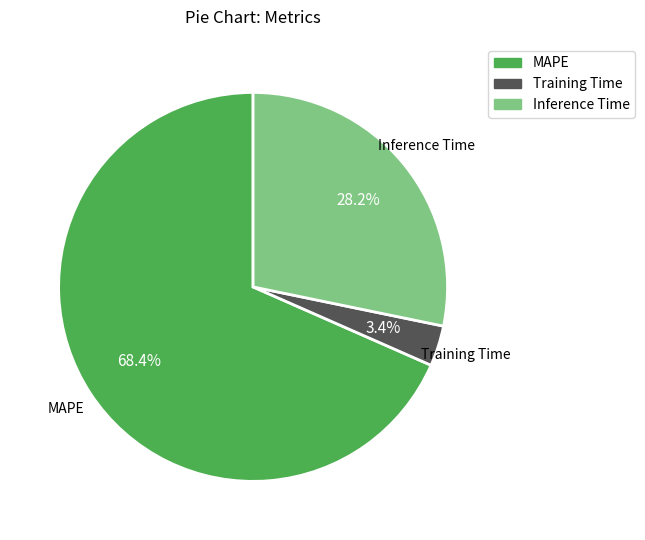

What is the smallest slice in the pie chart?

Training Time